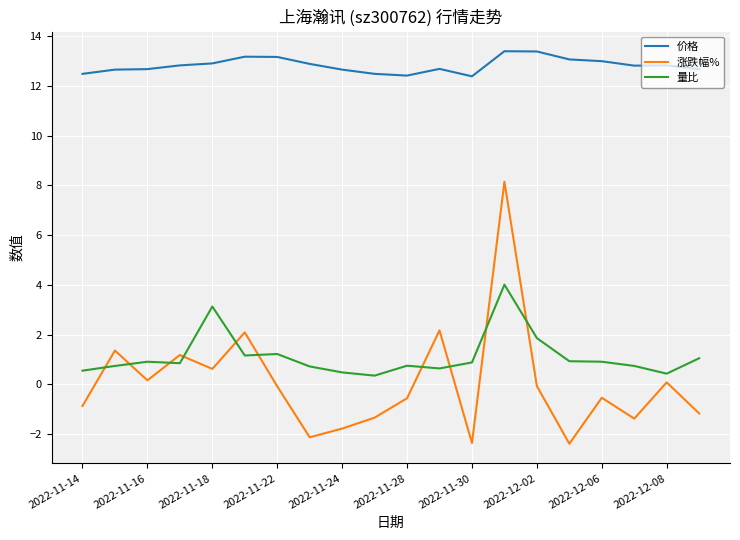

Does the chart display data point markers on the line(s)?

No